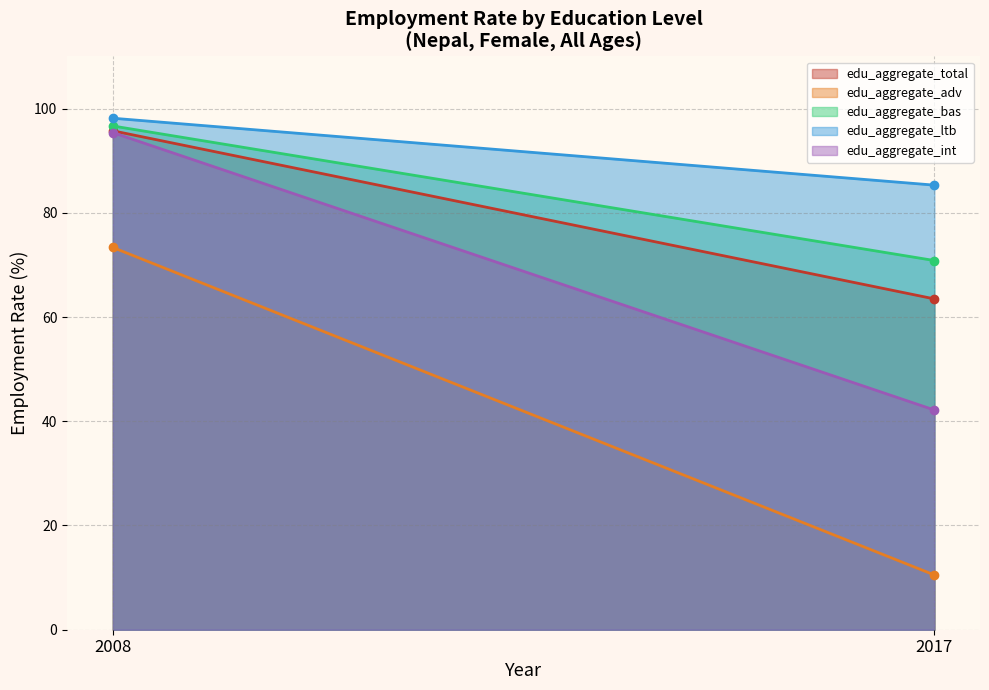

Does the chart have visible grid lines?

Yes